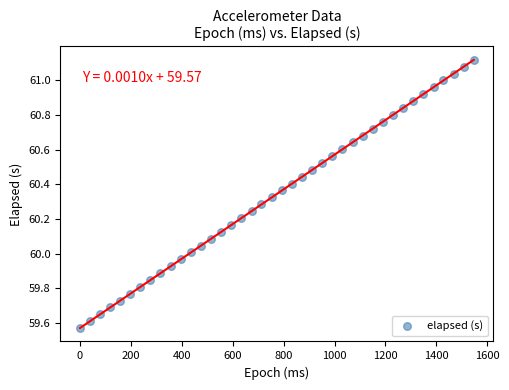

What is the range of Y values (max minus min)?

1.5